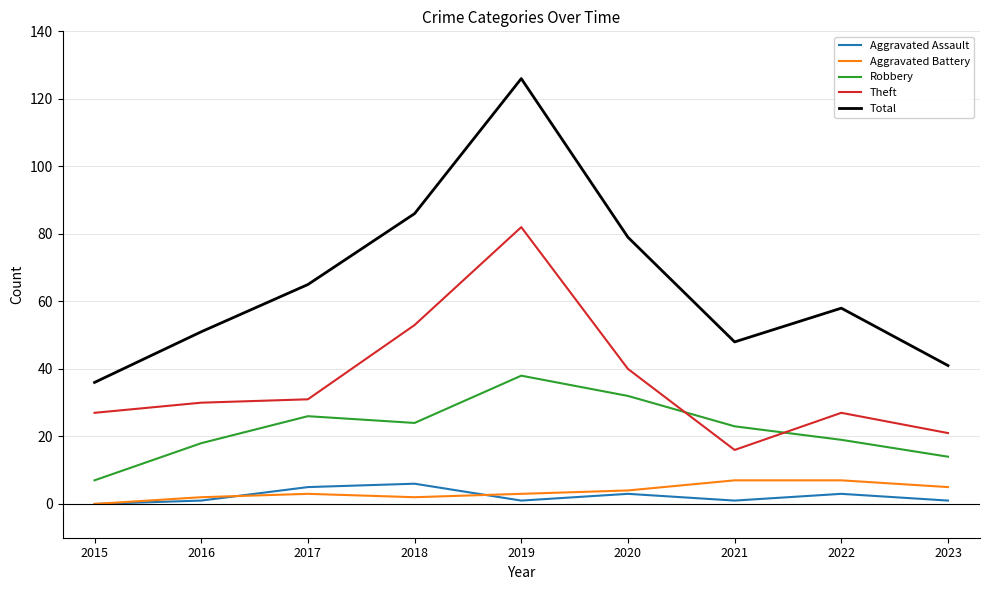

How many interior local peaks does the Aggravated Assault series have?

3